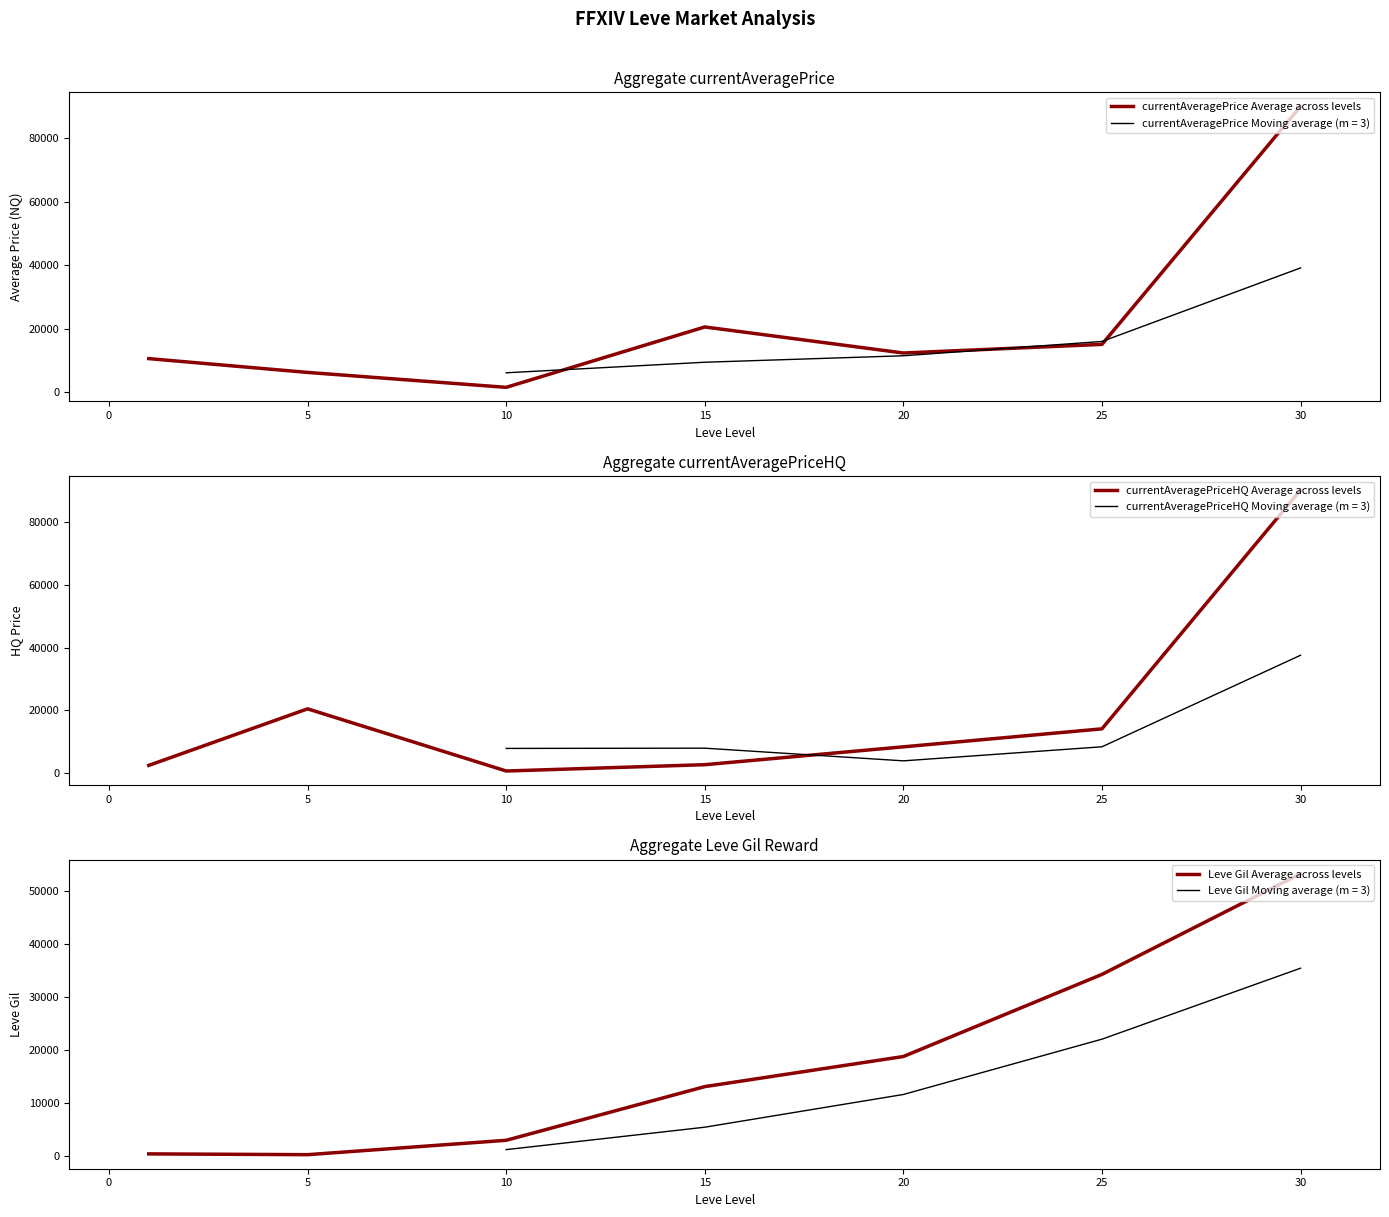

True or false: Leve Gil Average across levels and currentAveragePriceHQ Average across levels intersect in this chart.

True